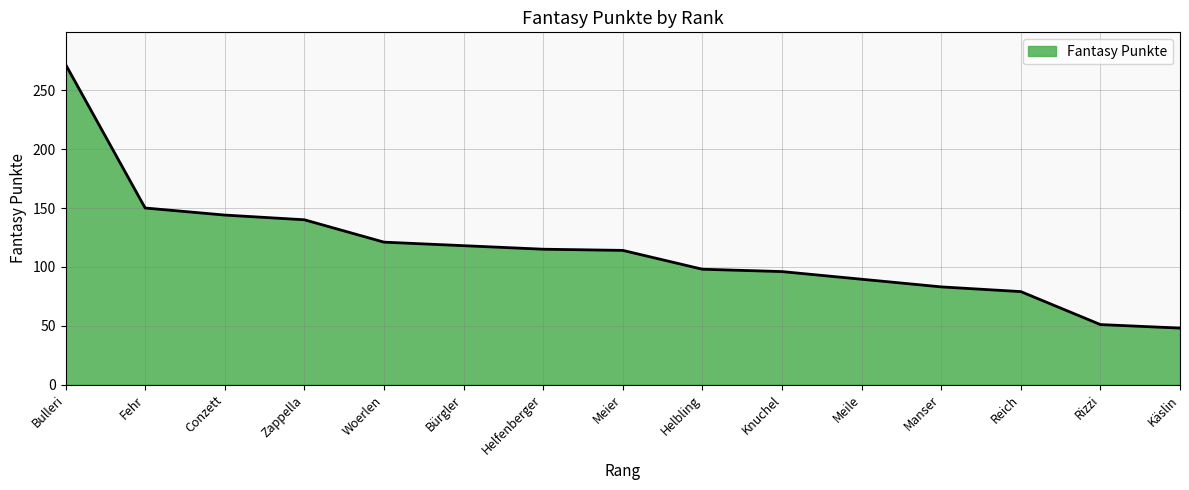

Does the chart display data point markers on the line(s)?

No